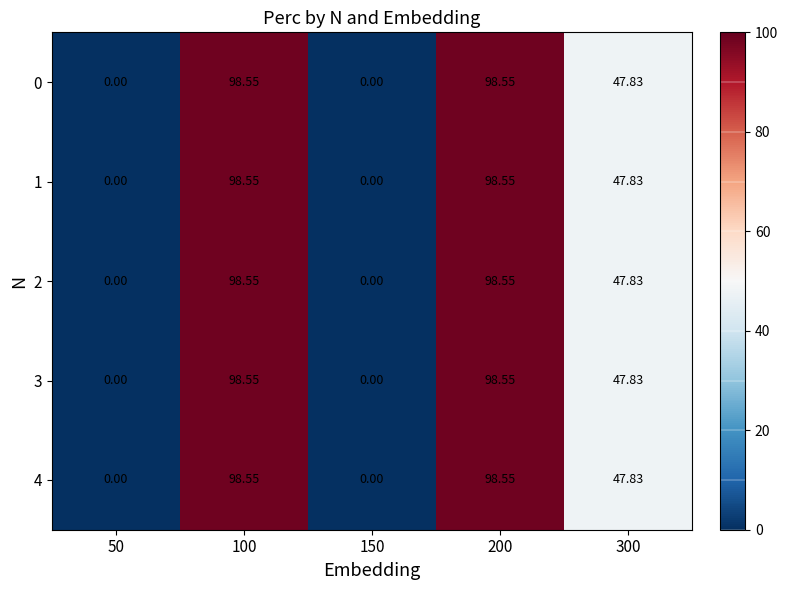

Is the value of 1 at 50 greater than the value of 2 at 200?

No